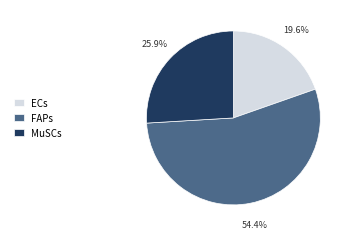

Which slice represents more than half of the pie?

FAPs